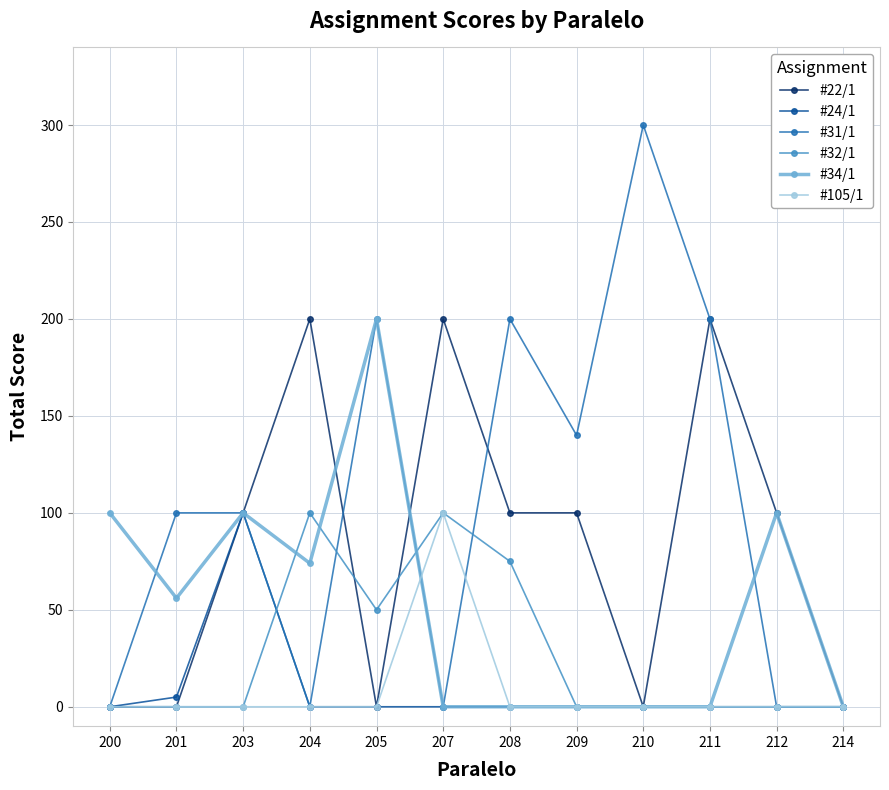

Reading right to left, extract all data points from this chart.

#22/1: 0	100	200	0	100	100	200	0	200	100	0	0
#24/1: 0	0	0	0	0	0	0	0	0	100	5	0
#31/1: 0	0	200	300	140	200	0	200	0	100	100	0
#32/1: 0	0	0	0	0	75	100	50	100	0	0	0
#34/1: 0	100	0	0	0	0	0	200	74	100	56	100
#105/1: 0	0	0	0	0	0	100	0	0	0	0	0